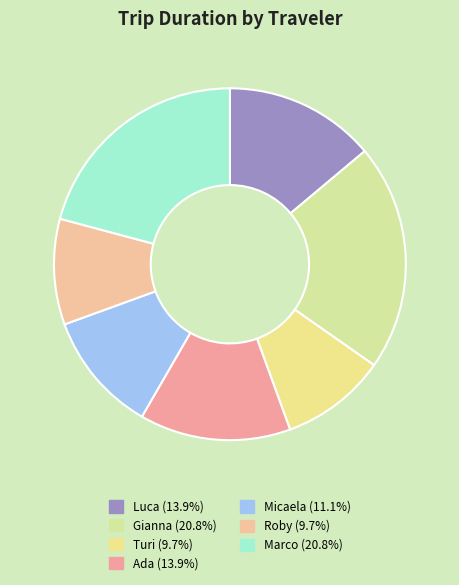

What percentage do Roby and Micaela together represent?

20.8%